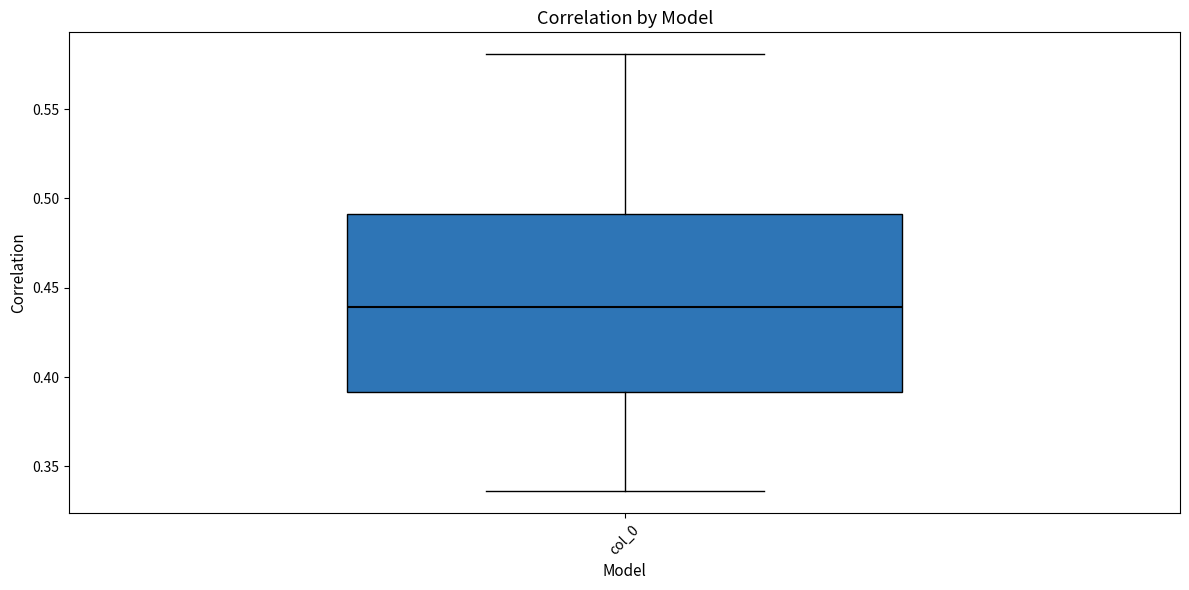

Where is the lower edge of the box for col_0 on the y-axis? The values are not printed on the chart, so give them approximately, as read against the axis.

0.390